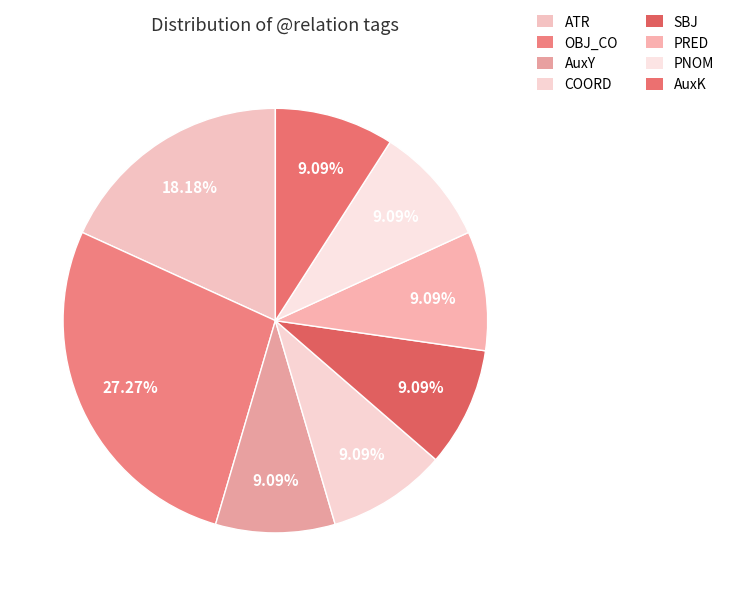

What is the largest slice in the pie chart?

OBJ_CO